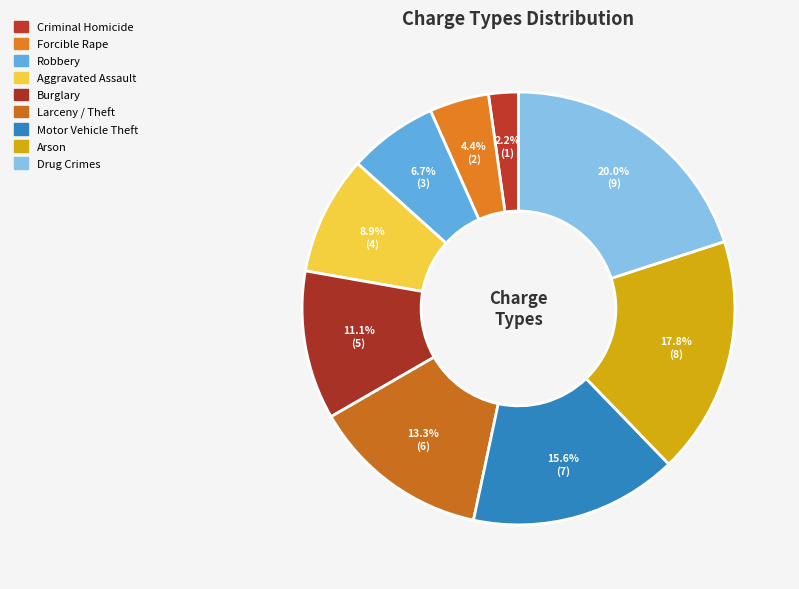

Does Robbery account for over 50% of the chart?

No